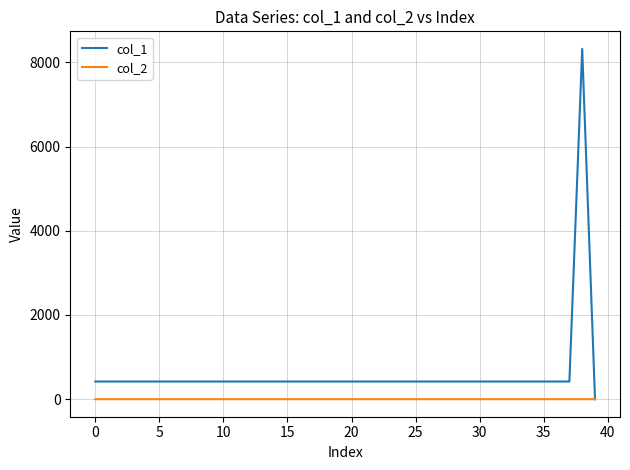

List the series in order of their peak value, lowest first.

col_2, col_1